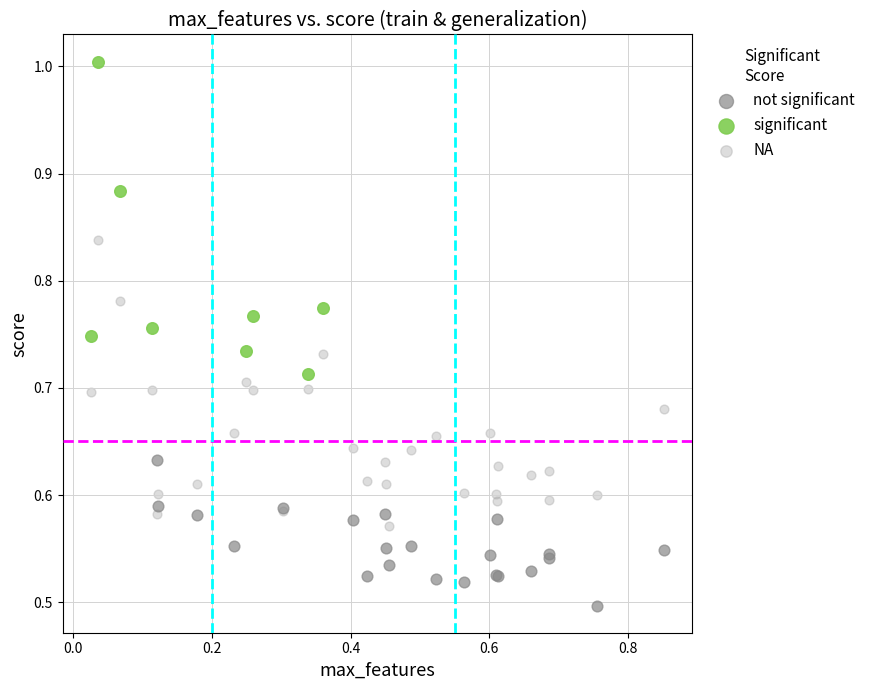

Which series contains the lowest Y value?

not significant